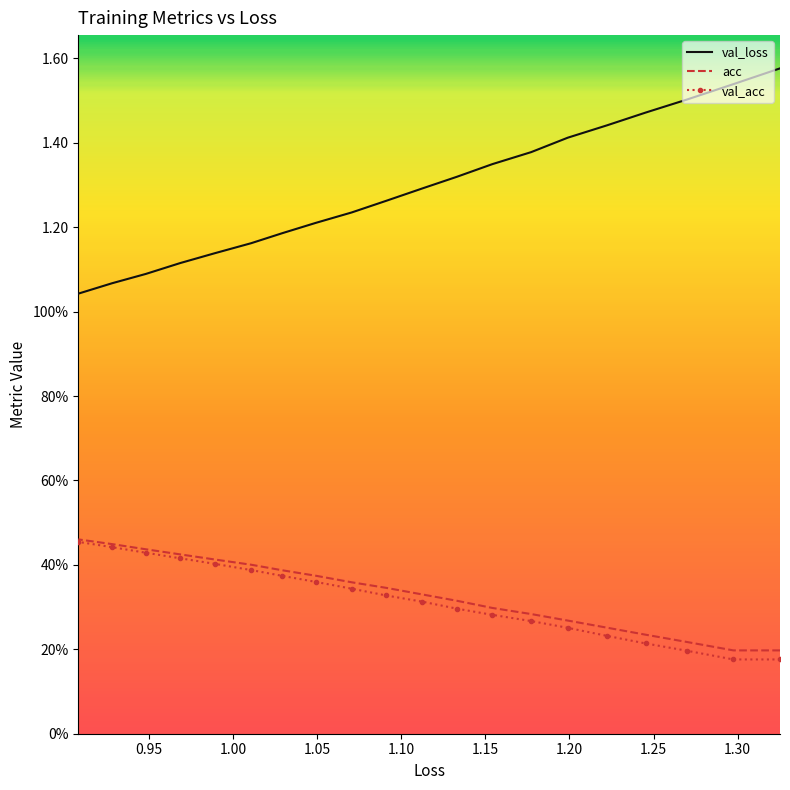

Which series has the largest total across all categories?

val_loss